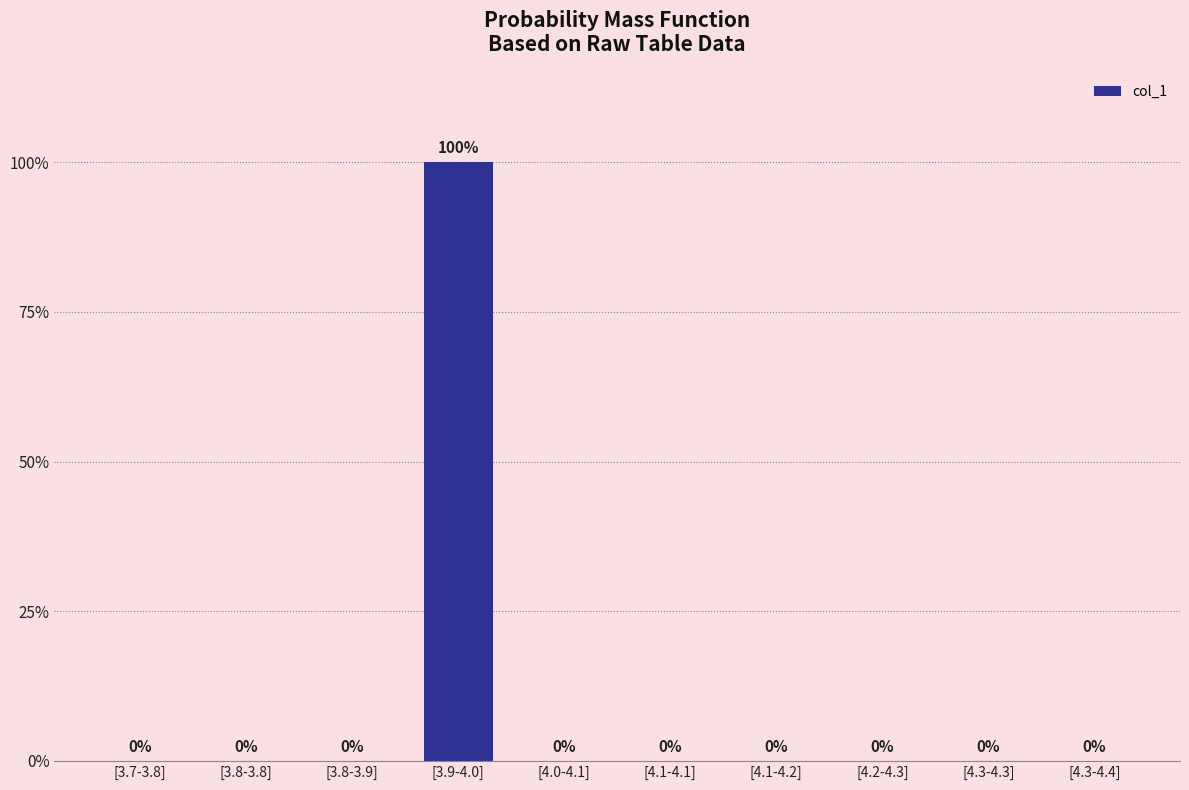

Are the bars horizontal?

No